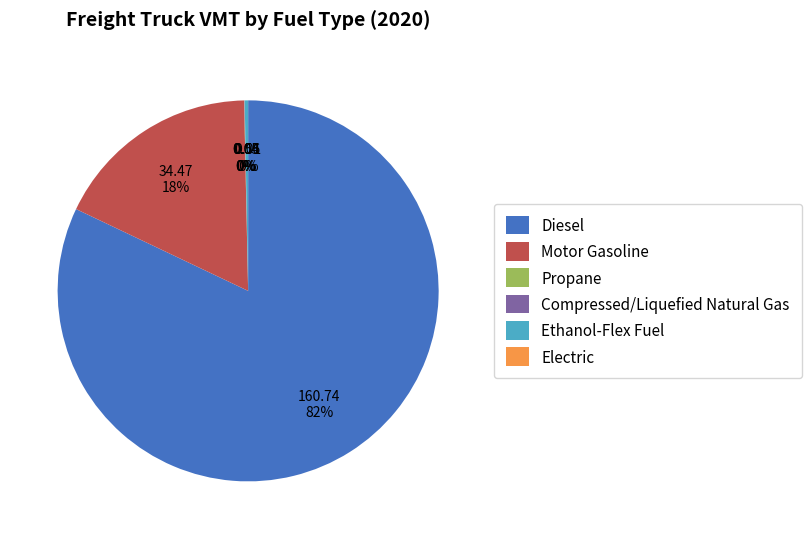

Which slice is the largest?

Diesel